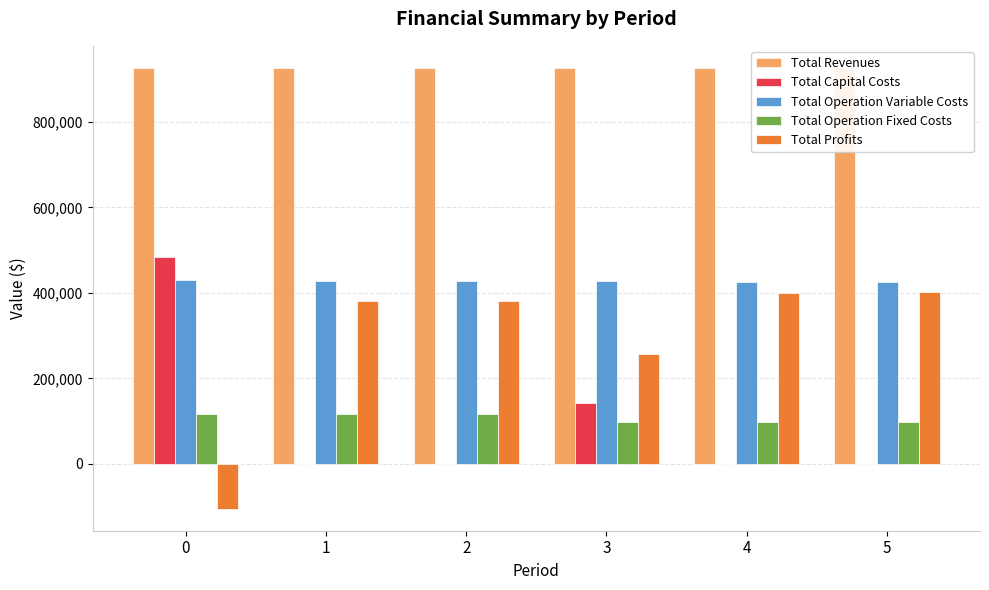

Which series changed the most between 1 and 4?

Total Profits